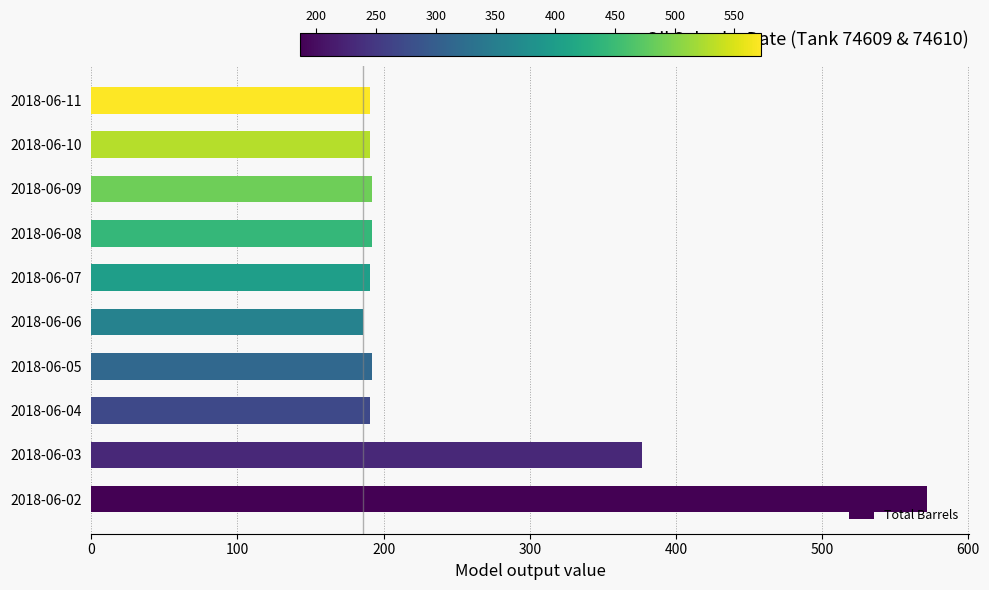

What is the average value?

248